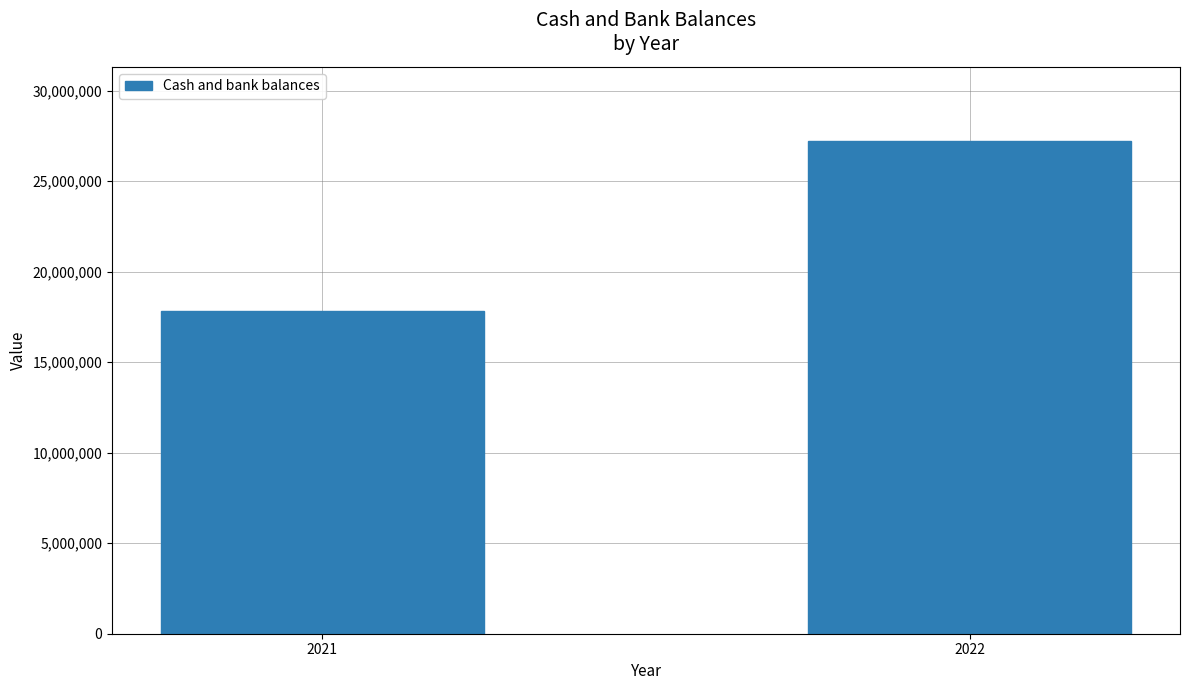

Reading left to right, list all the values displayed in this chart.

17825903	27230401